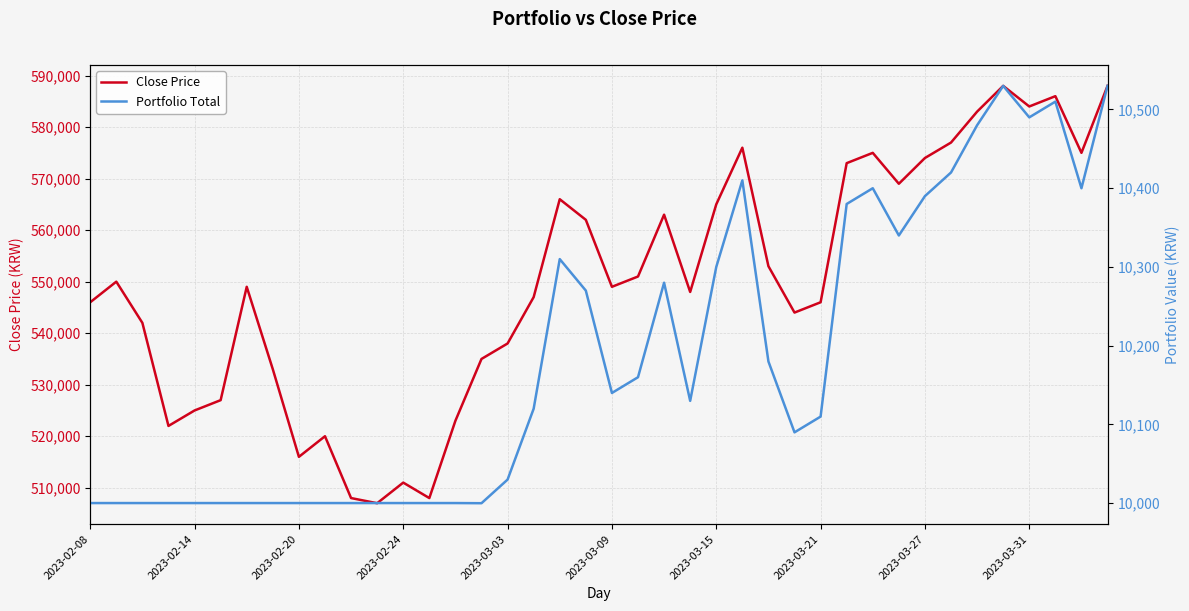

The value of Close Price at 2023-02-08 is 546000.0. True or false?

True